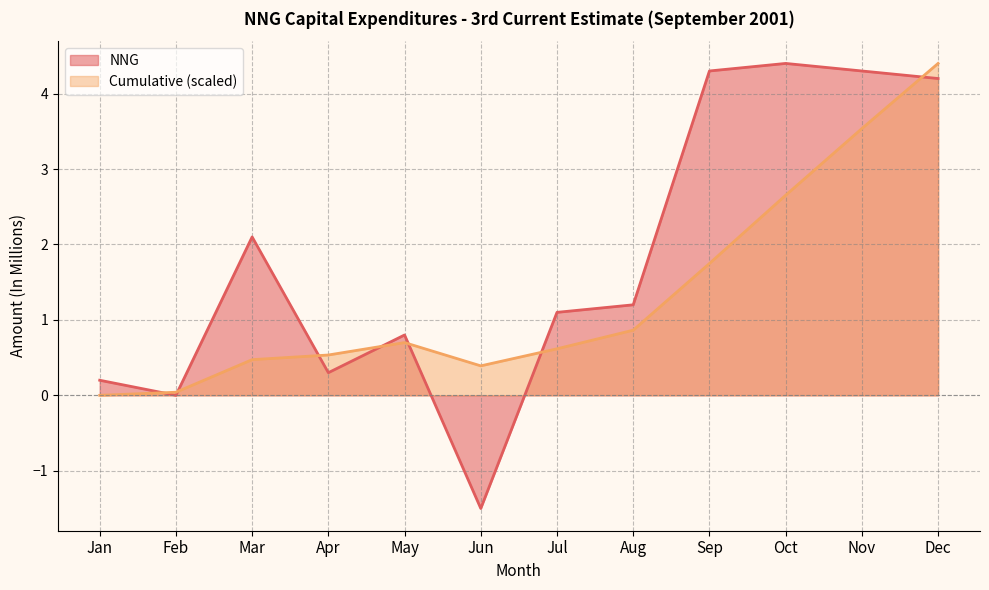

List the series in order of their overall mean, lowest first.

Cumulative (scaled), NNG